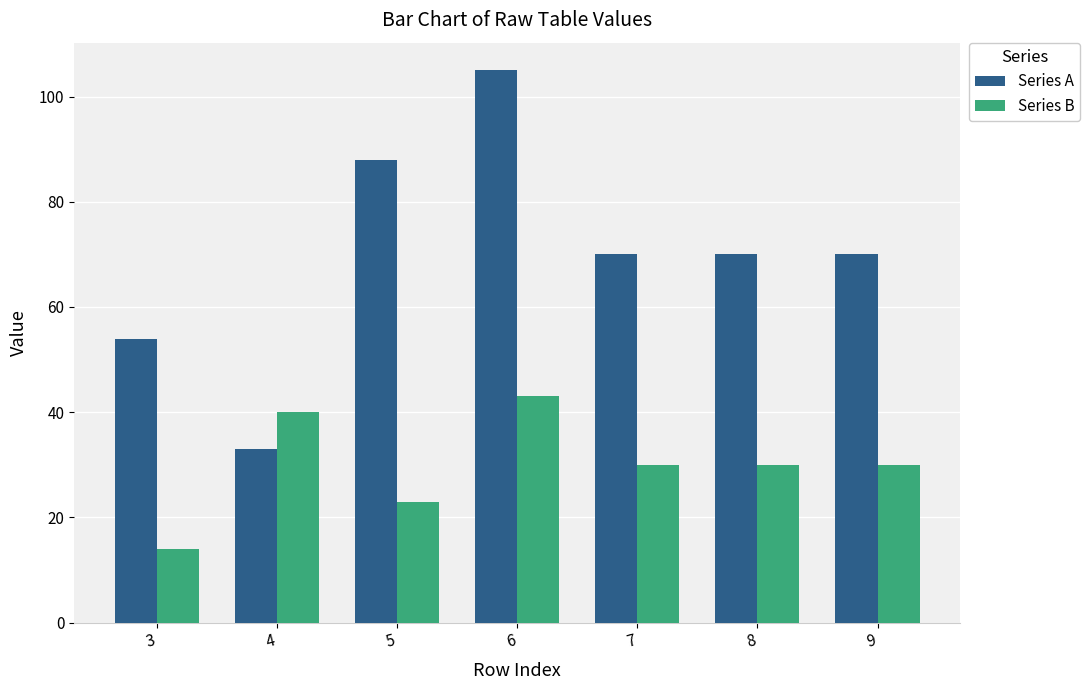

How many groups of bars are there?

7